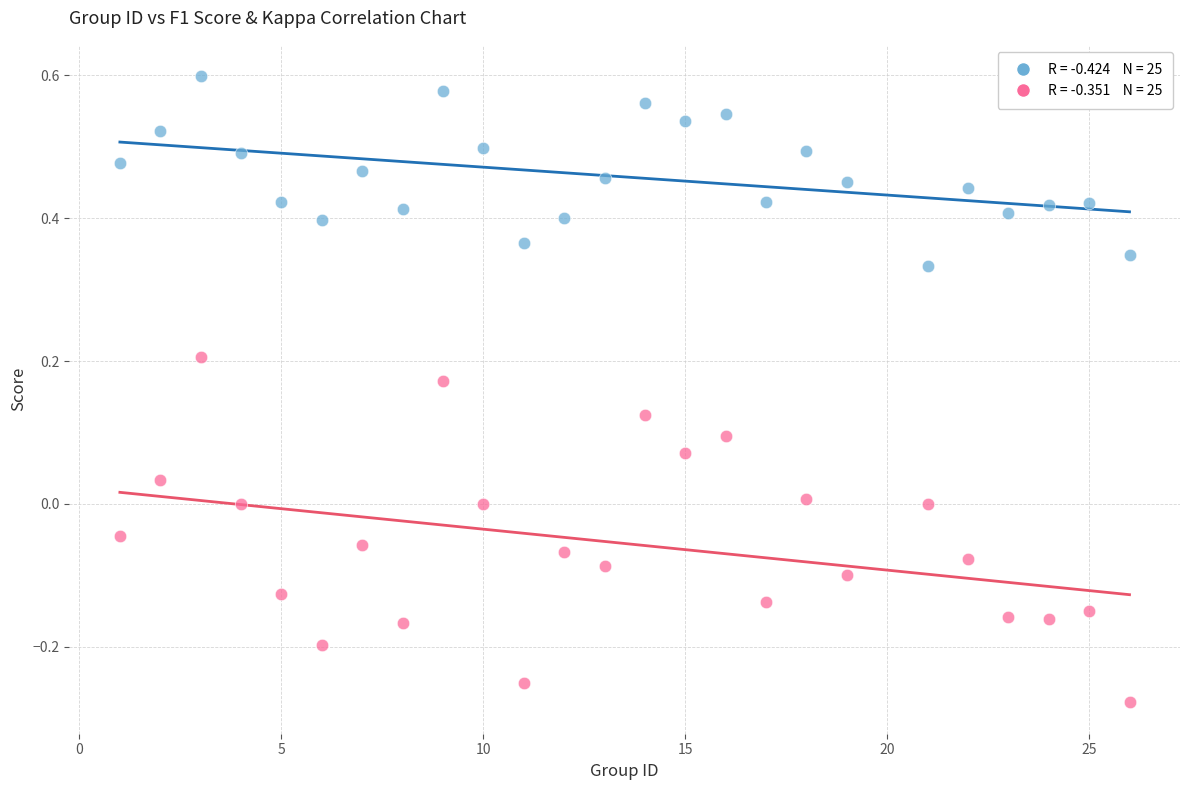

Across all data points, what is the range of X values (max minus min)?

25.0